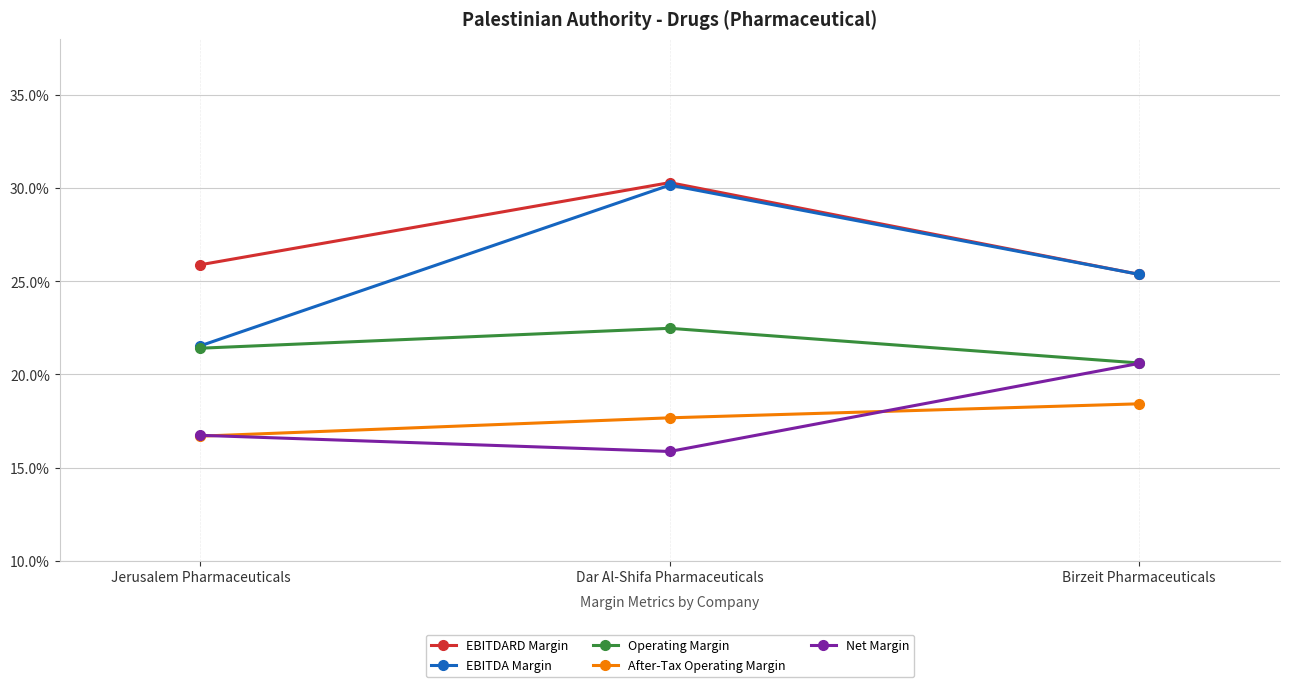

At how many categories does at least one series exceed 0?

3